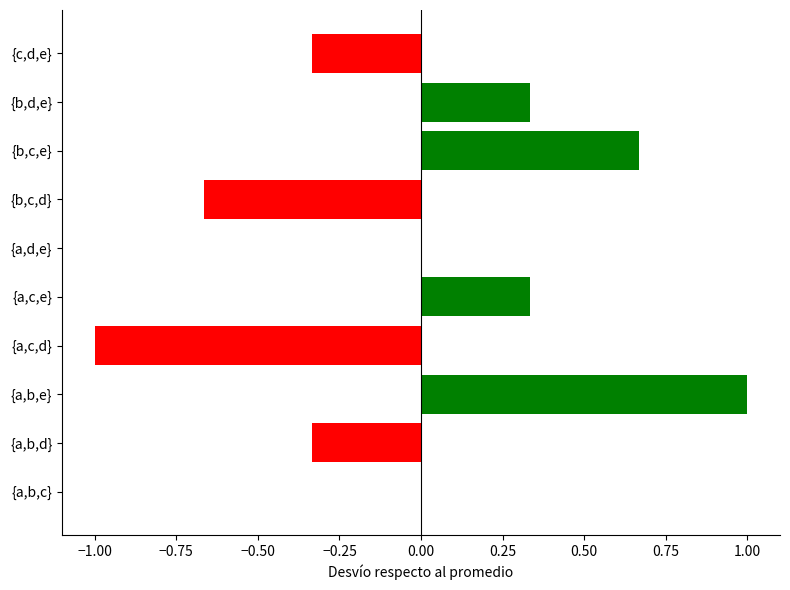

List the labels in order of value, largest first.

{a,b,e}, {b,c,e}, {a,c,e}, {b,d,e}, {a,b,c}, {a,d,e}, {a,b,d}, {c,d,e}, {b,c,d}, {a,c,d}